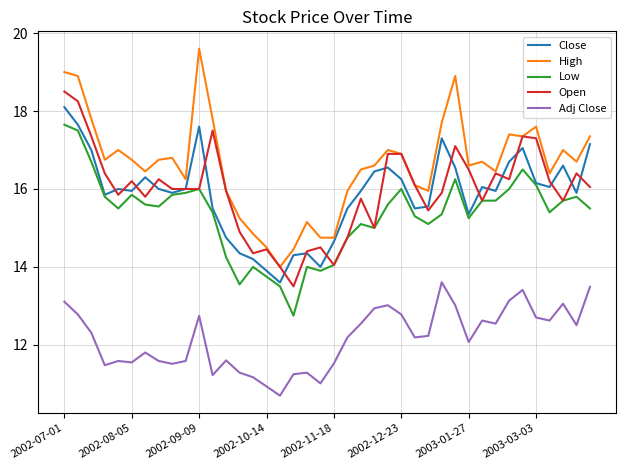

True or false: Low and High cross at least once.

False